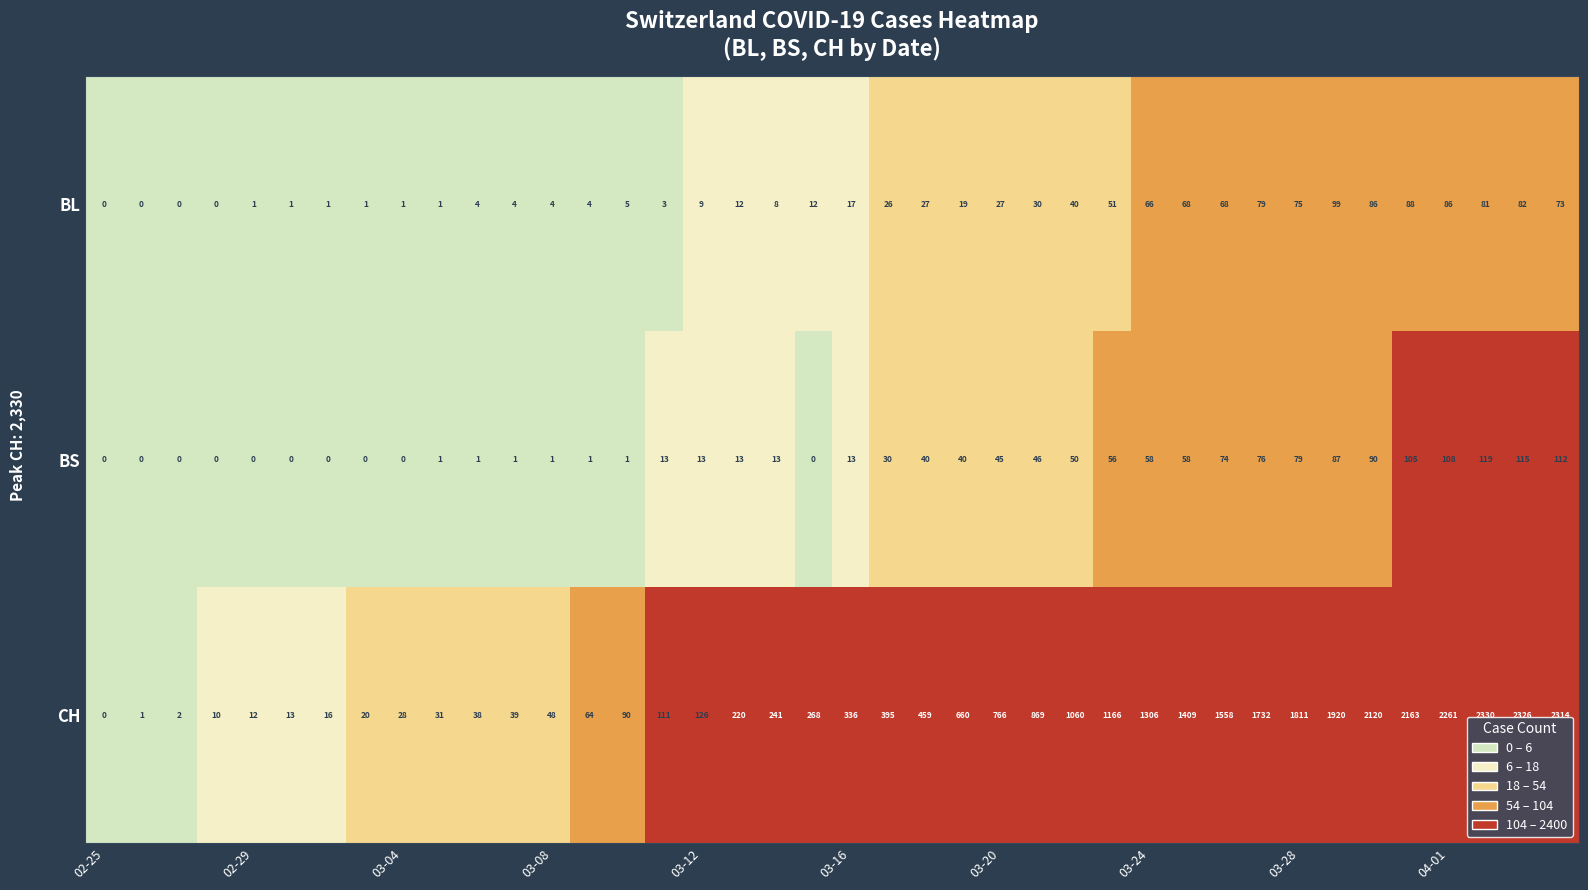

What is the average value of the CH series?

758